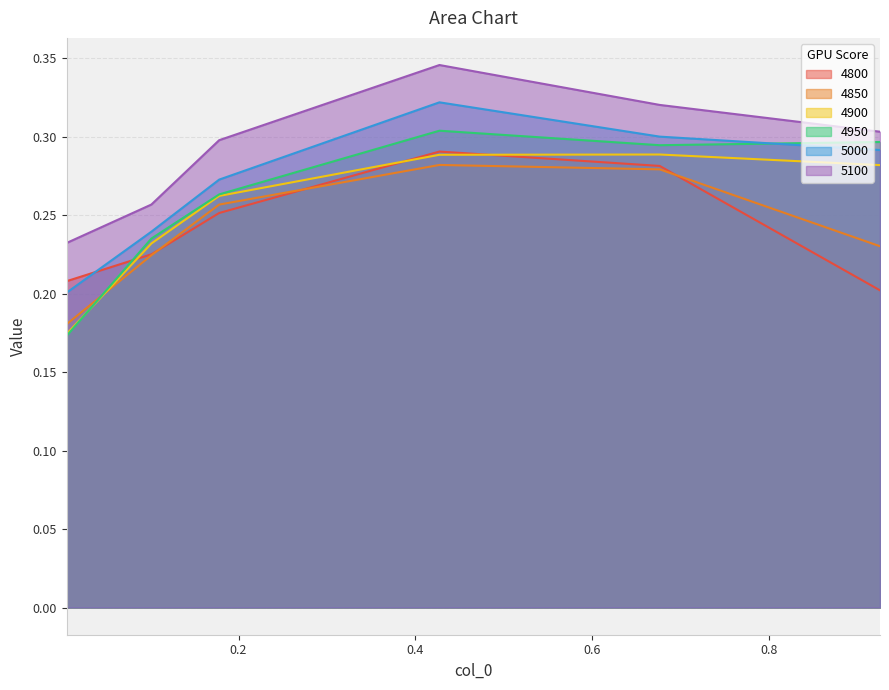

At which category is the sum across all series the highest?

0.4273972602739726